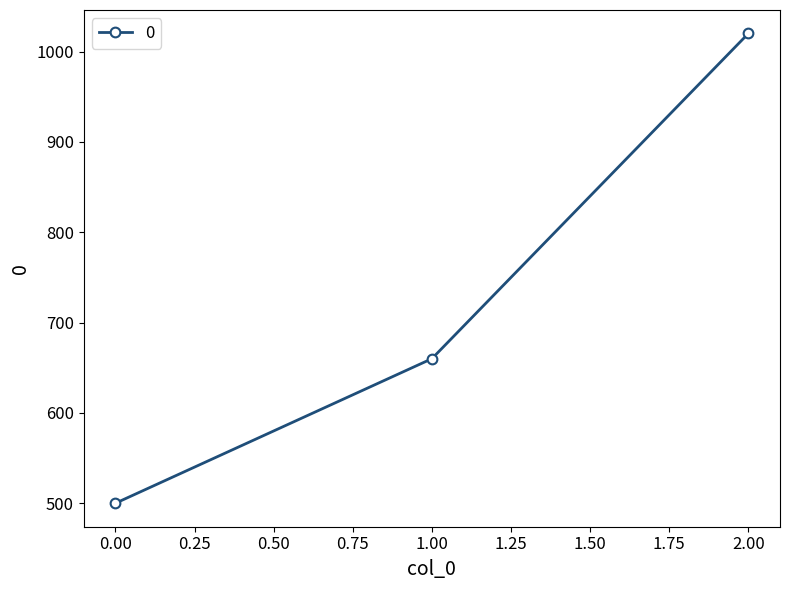

What is the approximate value at 1.00, to the nearest 50?

650